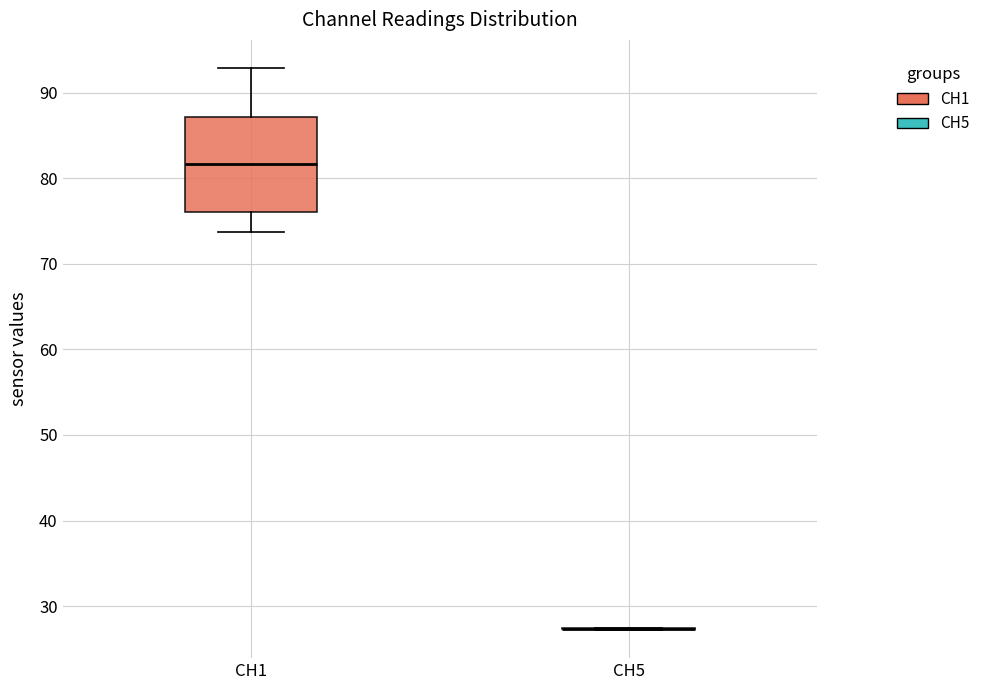

Reading left to right, read every box against the y-axis: the position of its median line, the range the box covers, and the ends of its whiskers. The values are not printed on the chart, so give them approximately, as read against the axis.

CH1: median 82, box 76 to 87, whiskers 74 to 93
CH5: box collapsed to a line at 27, whiskers 27 to 27